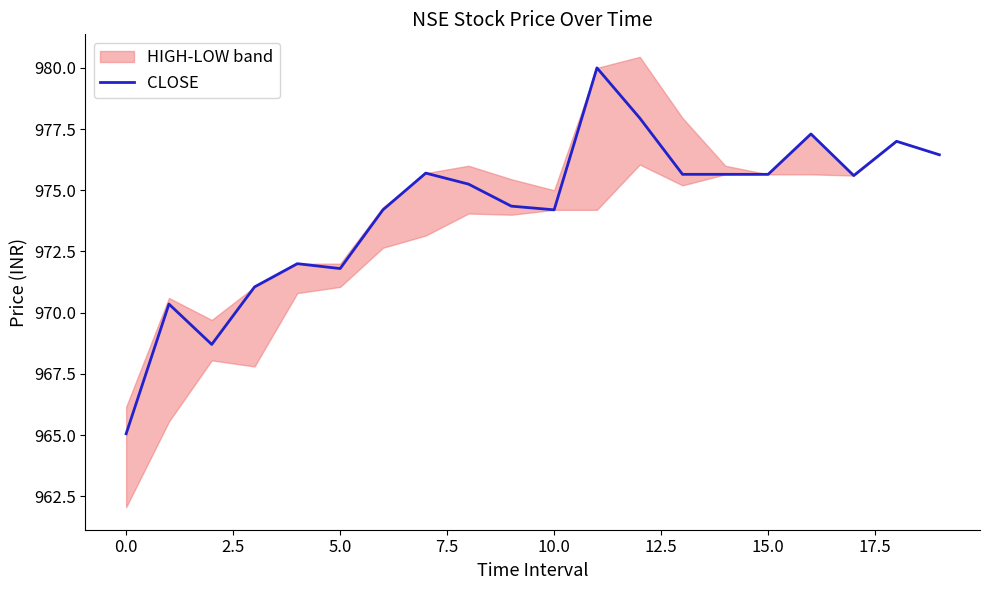

What is the label of the 18th point from the left?

17